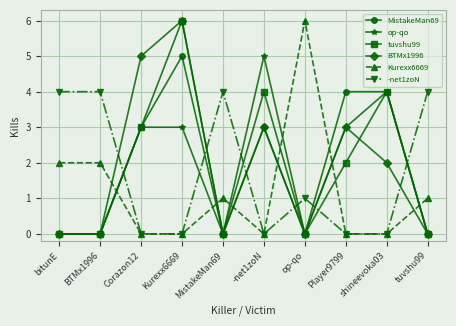

How many times do tuvshu99 and -net1zoN cross each other?

6